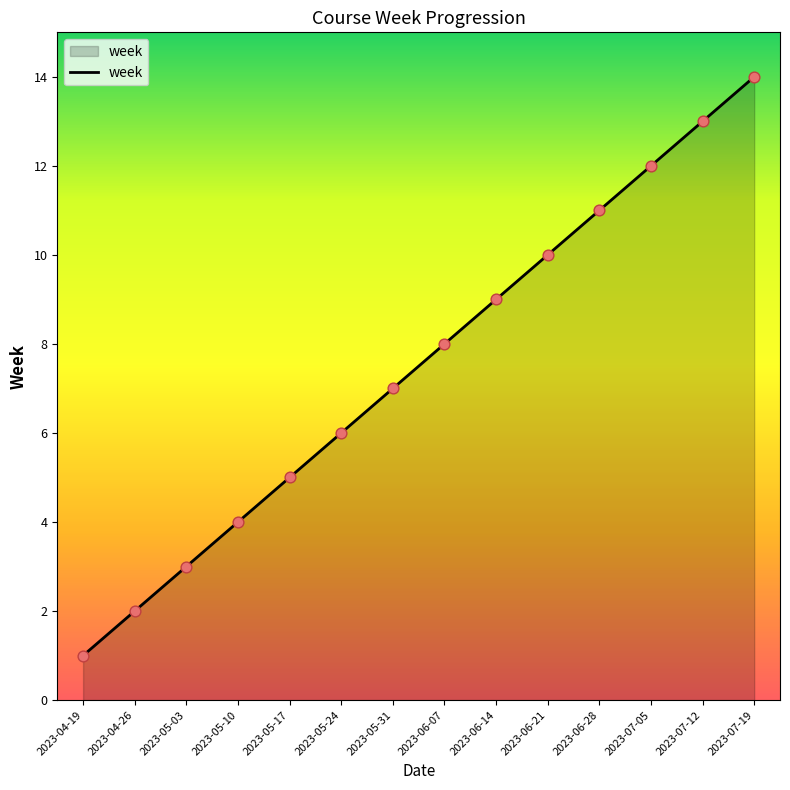

Approximately how many times larger is the value at 2023-05-17 compared to 2023-05-24?

0.8